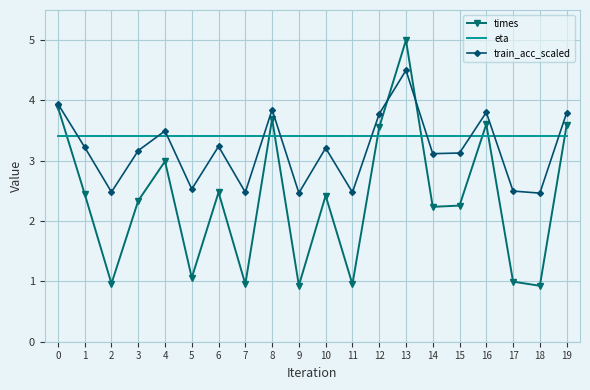

What is the total value across all series at 14?

8.8